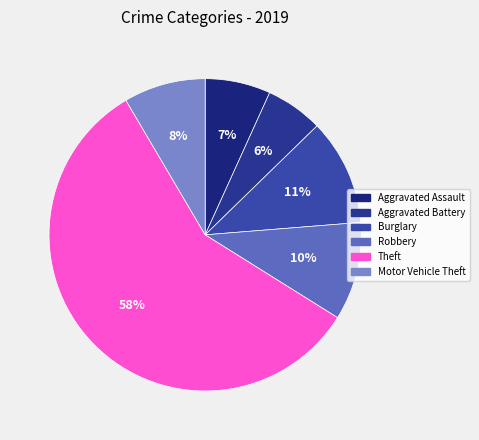

Which category has the smallest portion of the pie?

Aggravated Battery